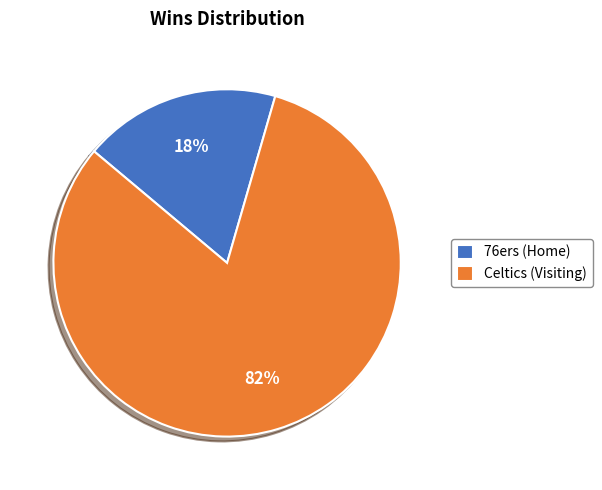

Do 76ers (Home) and Celtics (Visiting) together represent more than half of the pie?

Yes